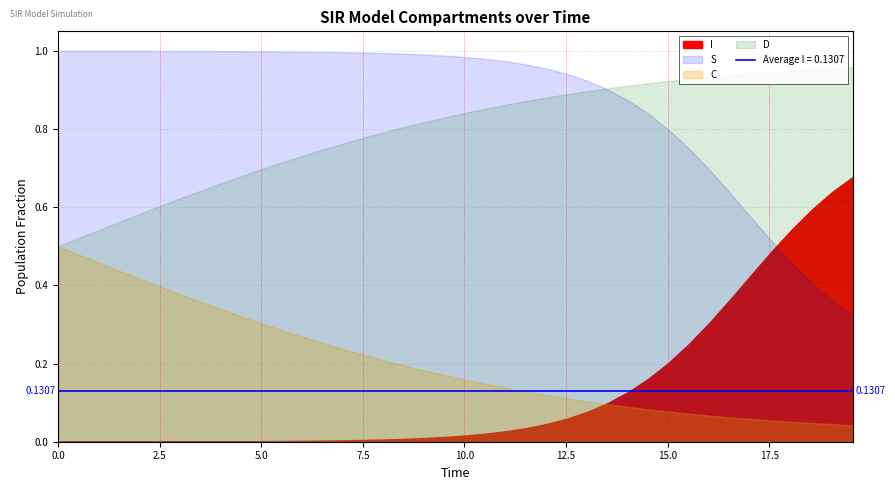

How many lines are shown in the chart?

4